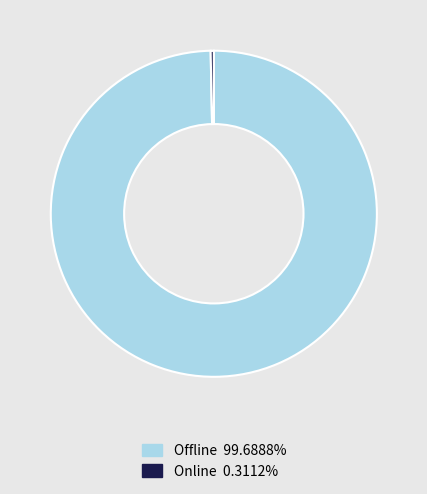

Does Online account for over 50% of the chart?

No